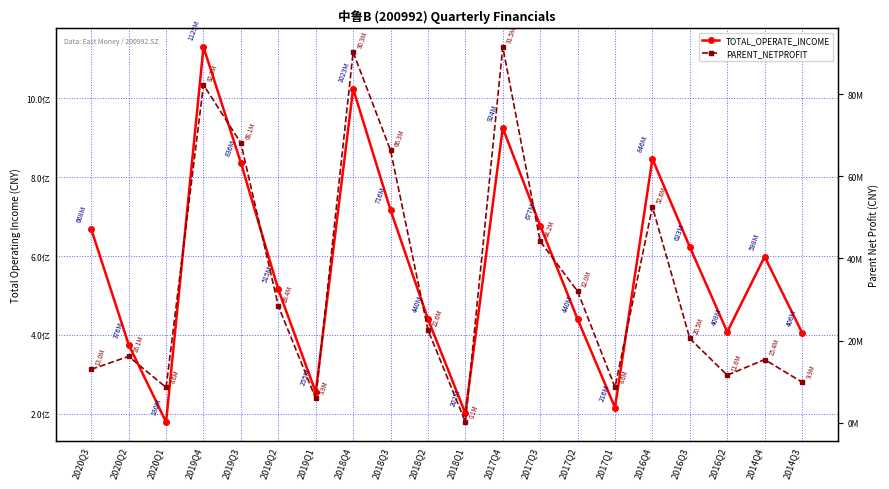

What is the label of the 16th point from the left?

2016Q4